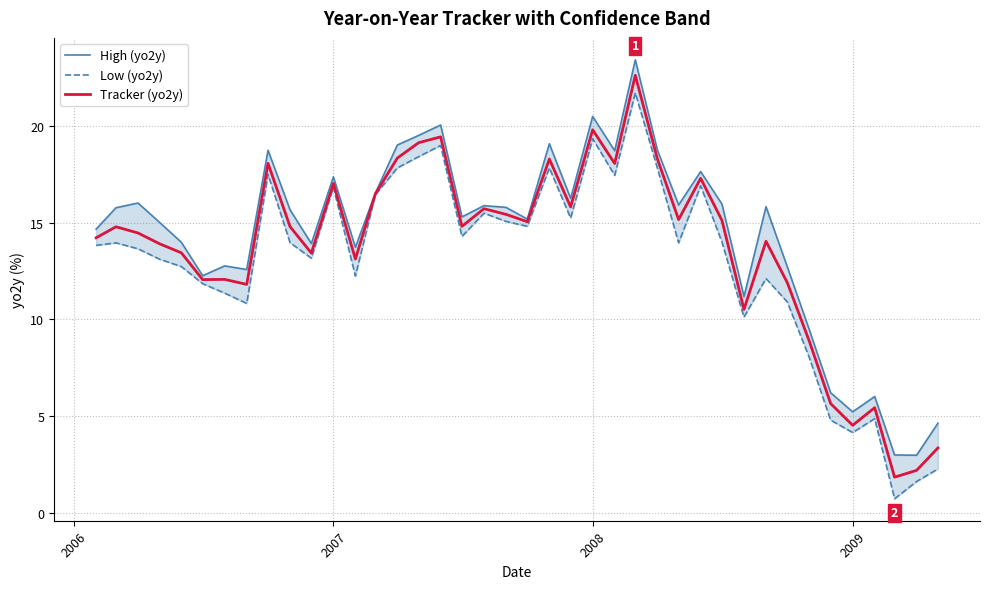

Reading right to left, list all the values displayed in this chart.

High (yo2y): 4.6	3.0	3.0	6.0	5.2	6.2	9.5	12.7	15.8	11.2	16.0	17.6	15.9	18.8	23.4	18.7	20.5	16.3	19.1	15.2	15.8	15.9	15.3	20.1	19.5	19.0	16.5	13.7	17.4	13.9	15.7	18.7	12.6	12.8	12.3	14.0	15.0	16.0	15.8	14.7
Low (yo2y): 2.3	1.6	0.7	4.9	4.1	4.8	8.0	10.9	12.1	10.1	14.0	16.9	14.0	17.8	21.7	17.4	19.3	15.2	17.8	14.8	15.1	15.5	14.3	19.0	18.4	17.8	16.4	12.2	16.8	13.2	14.0	17.5	10.8	11.4	11.8	12.7	13.1	13.6	14.0	13.8
Tracker (yo2y): 3.3	2.2	1.8	5.4	4.5	5.6	8.9	11.9	14.0	10.5	15.1	17.3	15.2	18.3	22.6	18.1	19.8	15.8	18.3	15.0	15.4	15.7	14.8	19.4	19.1	18.3	16.5	13.1	17.0	13.4	14.8	18.1	11.8	12.1	12.1	13.4	13.9	14.5	14.8	14.2